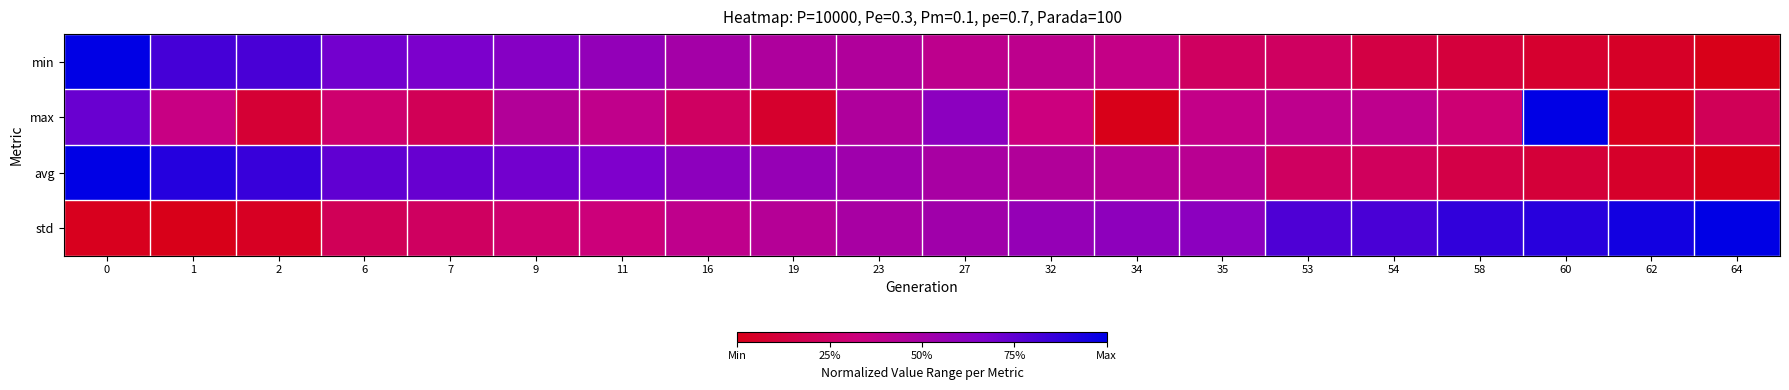

Reading left to right, transcribe all the data shown in this chart.

min: 0=1.0	1=0.8	2=0.8	6=0.7	7=0.7	9=0.6	11=0.6	16=0.5	19=0.5	23=0.5	27=0.4	32=0.4	34=0.4	35=0.2	53=0.2	54=0.1	58=0.1	60=0.1	62=0.0	64=0.0
max: 0=0.7	1=0.3	2=0.1	6=0.3	7=0.2	9=0.4	11=0.4	16=0.2	19=0.1	23=0.5	27=0.6	32=0.3	34=0.0	35=0.4	53=0.4	54=0.4	58=0.3	60=1.0	62=0.0	64=0.2
avg: 0=1.0	1=0.9	2=0.9	6=0.7	7=0.7	9=0.7	11=0.7	16=0.6	19=0.6	23=0.5	27=0.5	32=0.4	34=0.4	35=0.4	53=0.2	54=0.2	58=0.2	60=0.1	62=0.1	64=0.0
std: 0=0.0	1=0.0	2=0.0	6=0.2	7=0.2	9=0.3	11=0.3	16=0.4	19=0.4	23=0.5	27=0.5	32=0.6	34=0.6	35=0.6	53=0.8	54=0.8	58=0.9	60=0.9	62=1.0	64=1.0